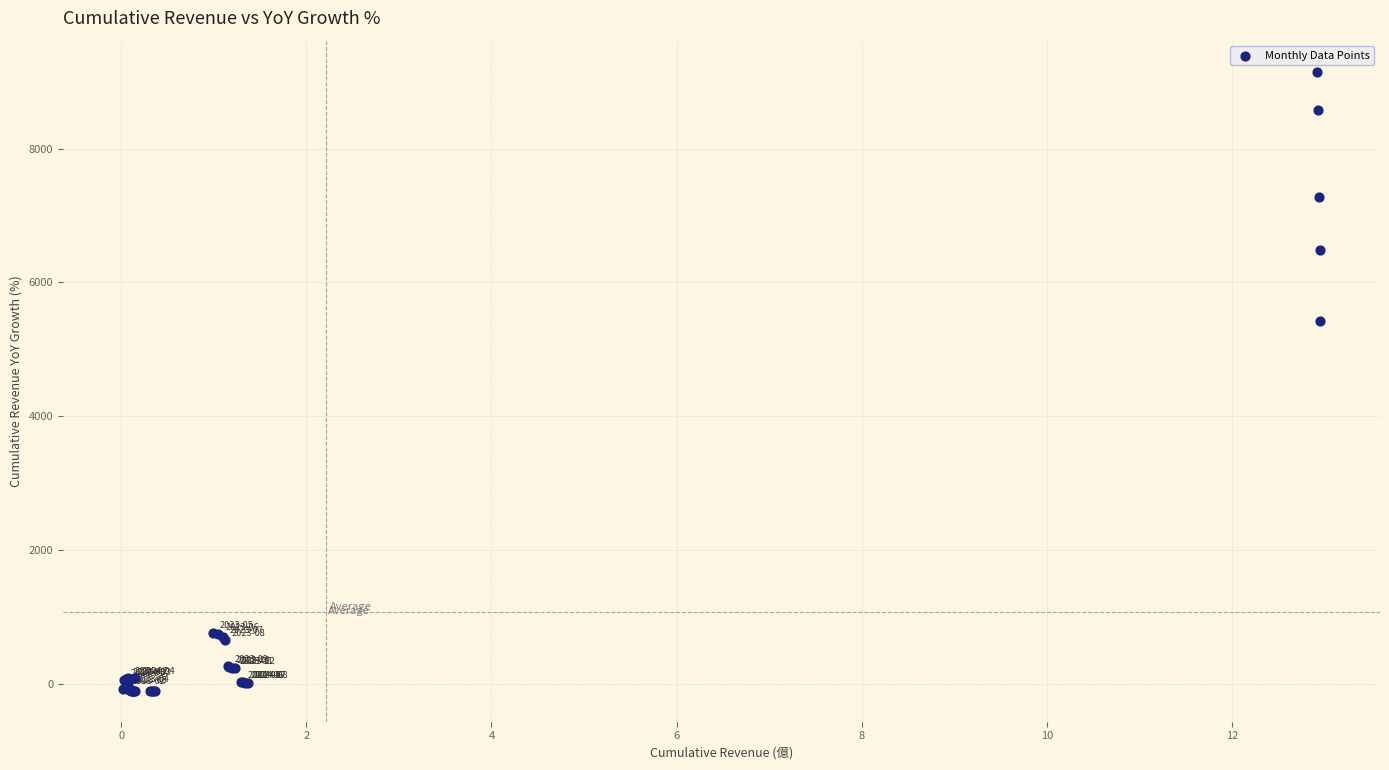

What Y value in the scatter plot is closest to 4525?

5427.0